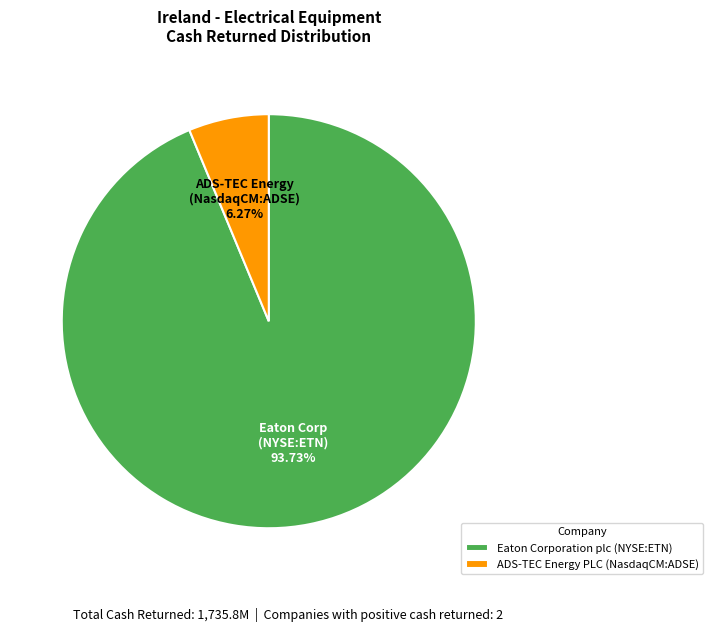

Which slice is the largest?

Eaton Corporation plc (NYSE:ETN)